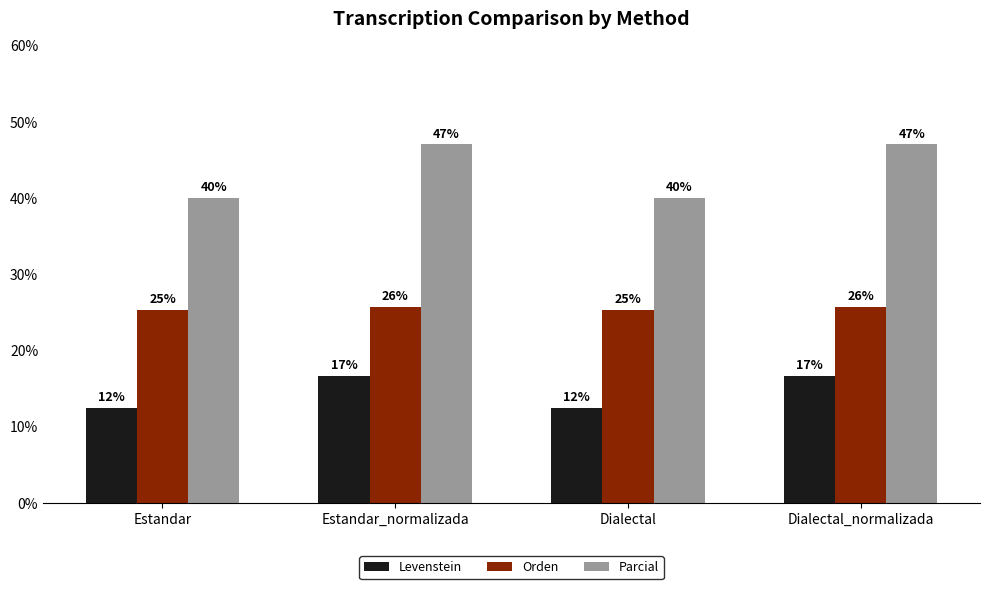

What are all the series names shown in the legend?

Levenstein, Orden, Parcial